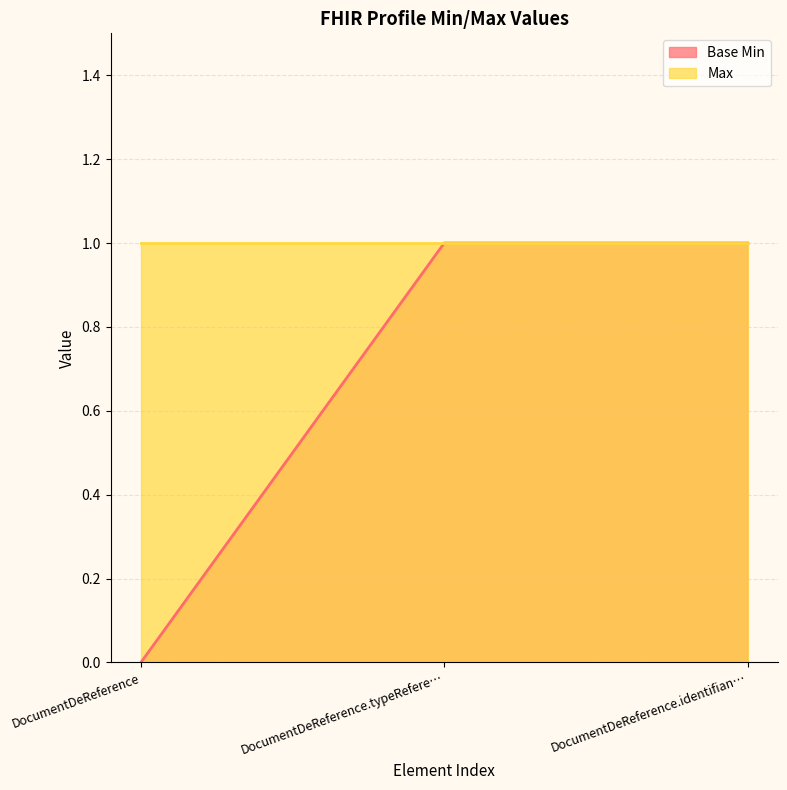

Is it true that the value at DocumentDeReference is 0?

True